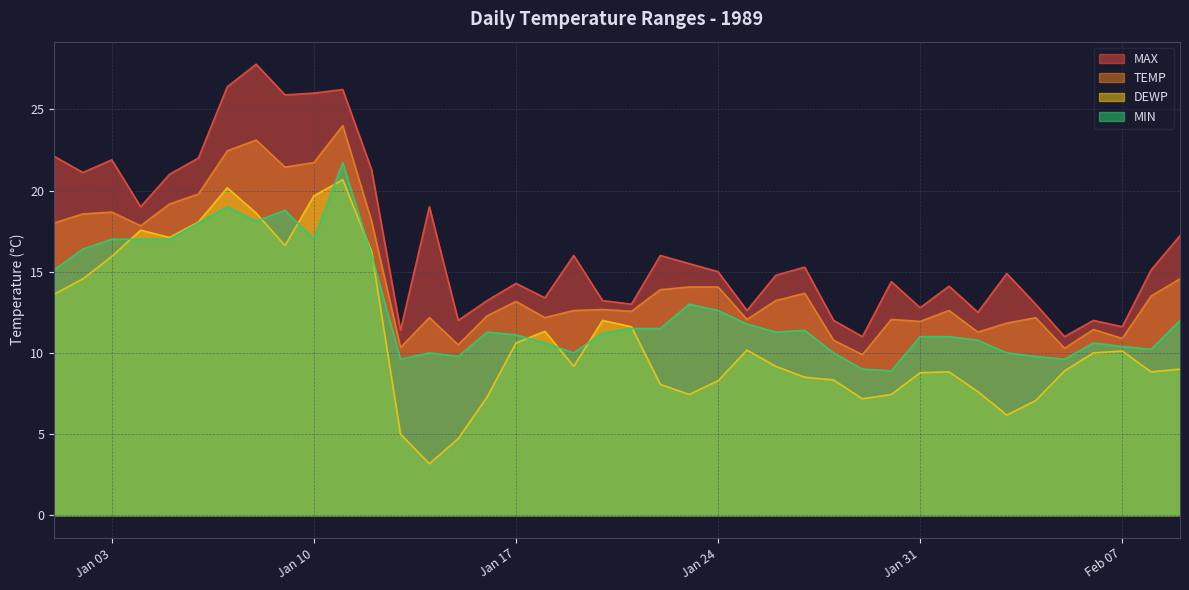

At how many categories does at least one series exceed 26?

3